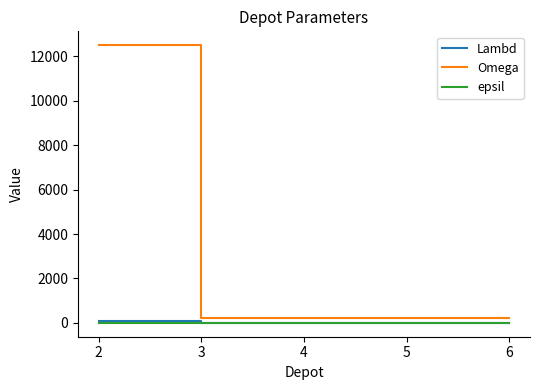

What is the maximum value shown in the chart?

12500